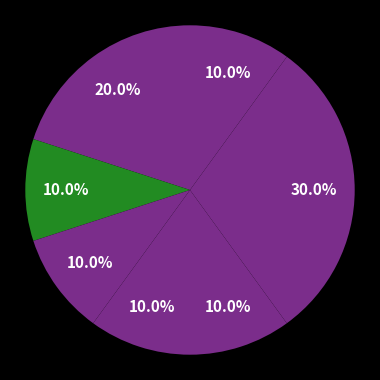

Is there any slice that represents more than half of the pie?

No